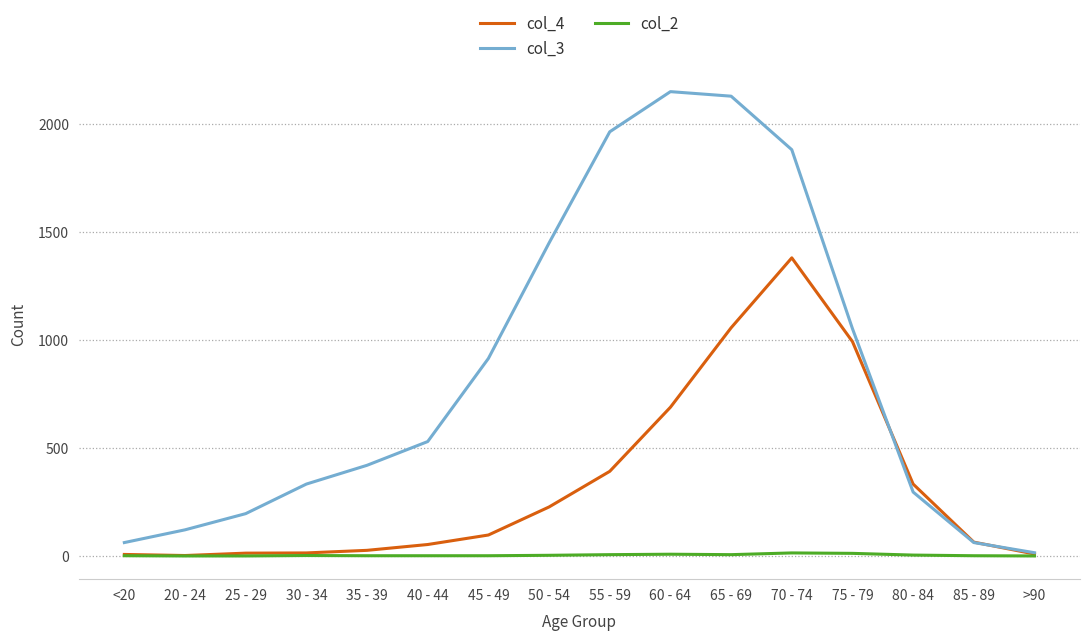

List the series in order of their peak value, highest first.

col_3, col_4, col_2